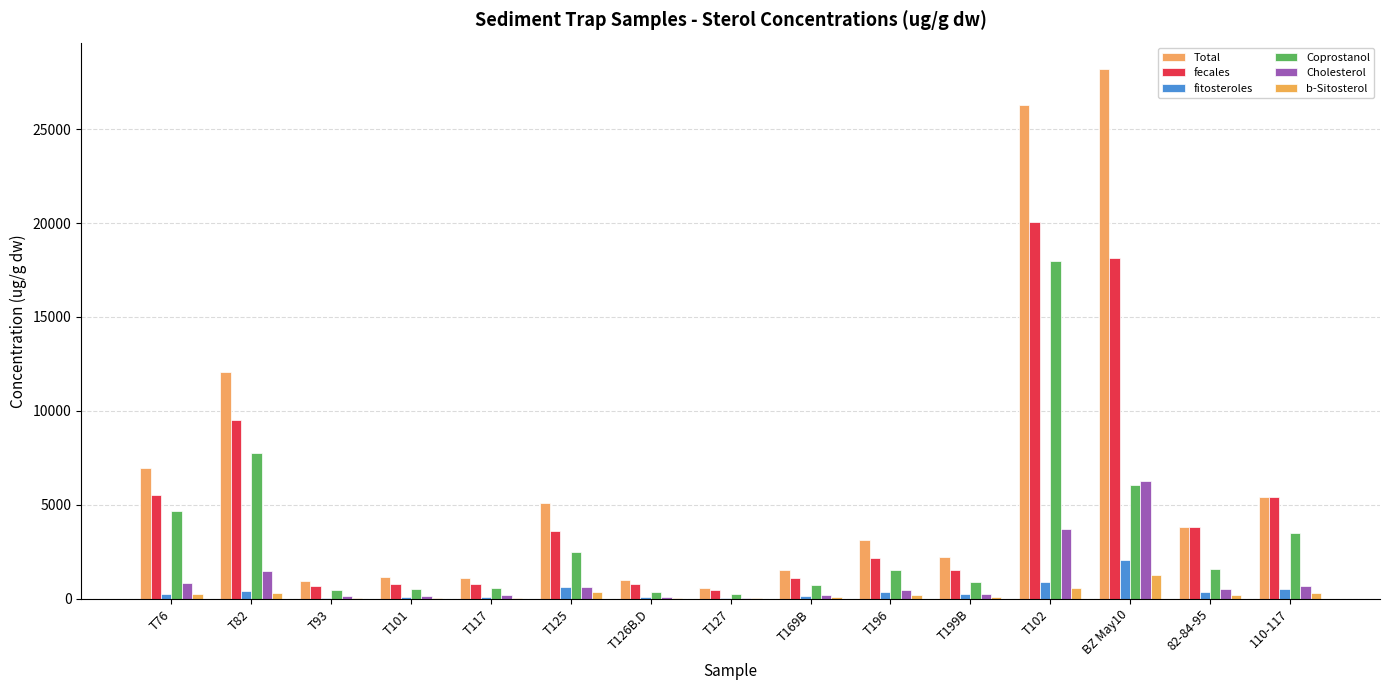

How many data points in fecales are above 2163?

8